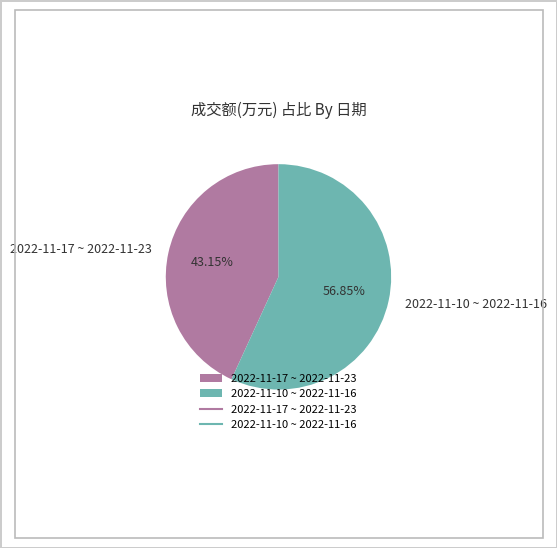

Does 2022-11-17 ~ 2022-11-23 represent more than half of the total?

No